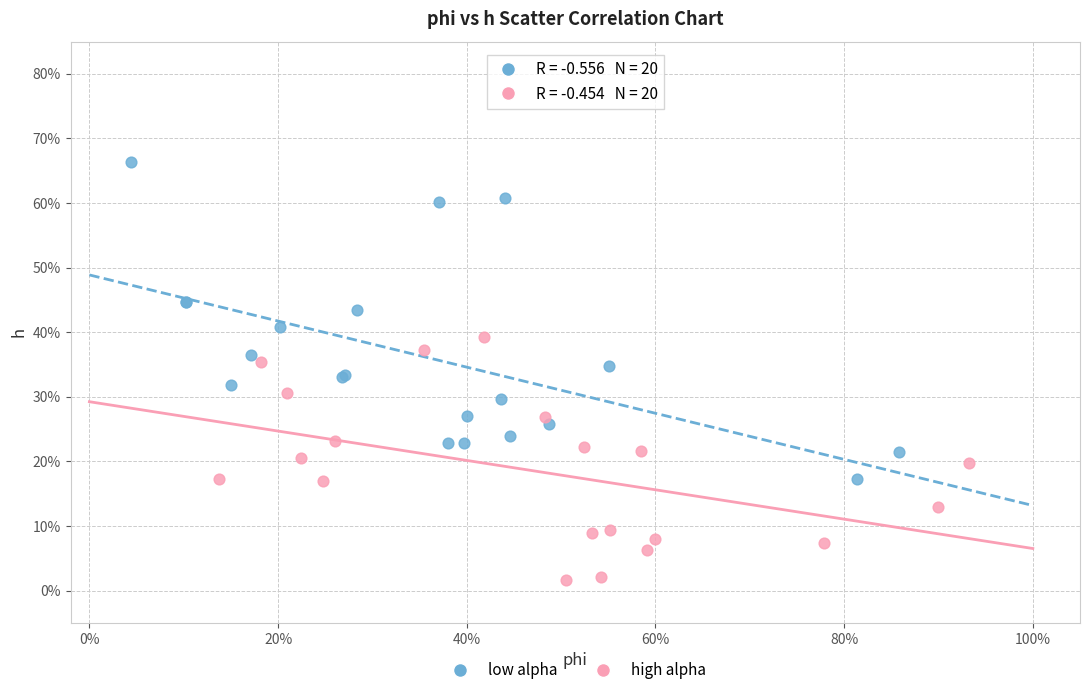

Which series contains the lowest Y value?

high alpha